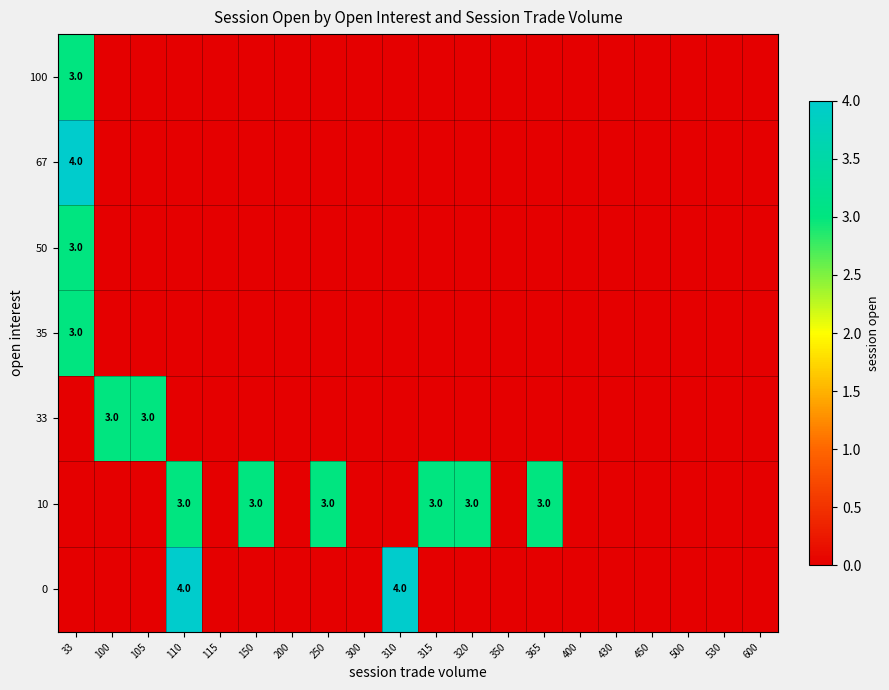

How many positive values does the 0 series have?

2